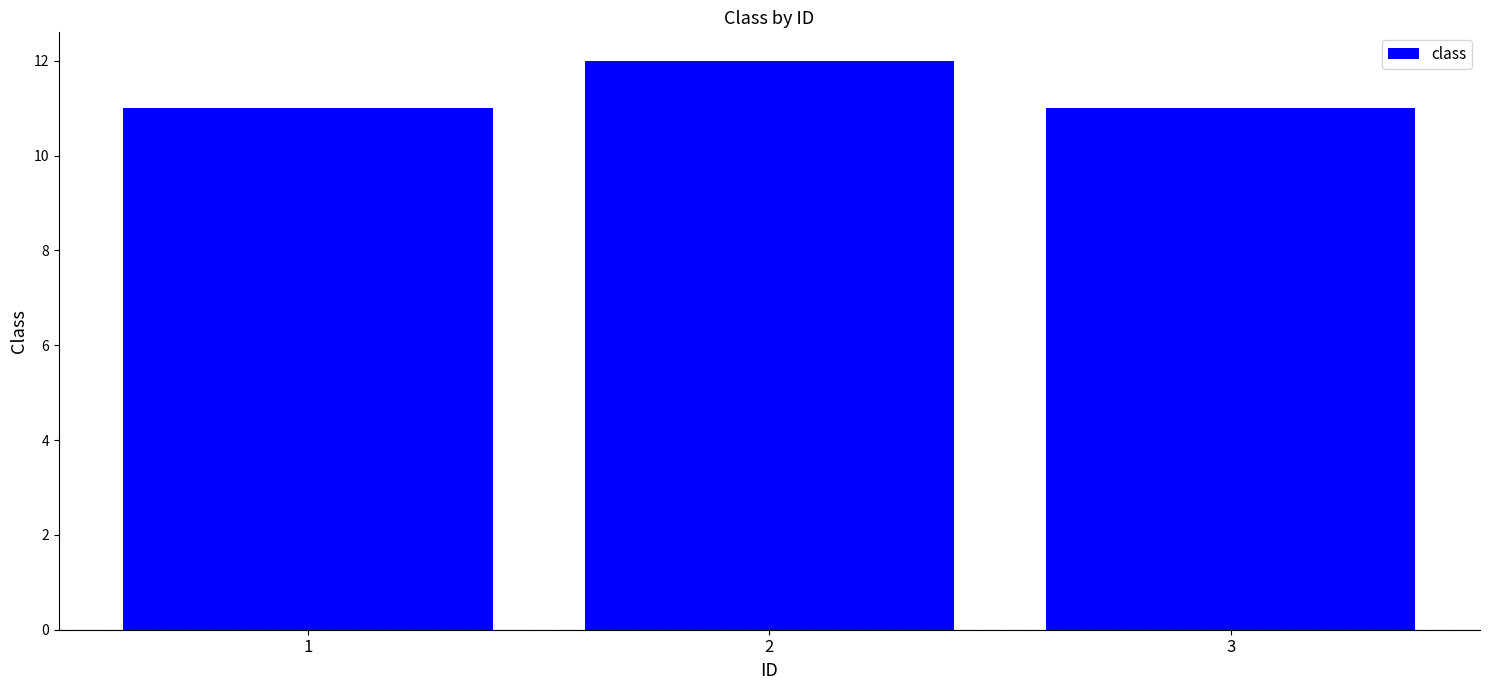

What is the difference between the values at 1 and 2?

1